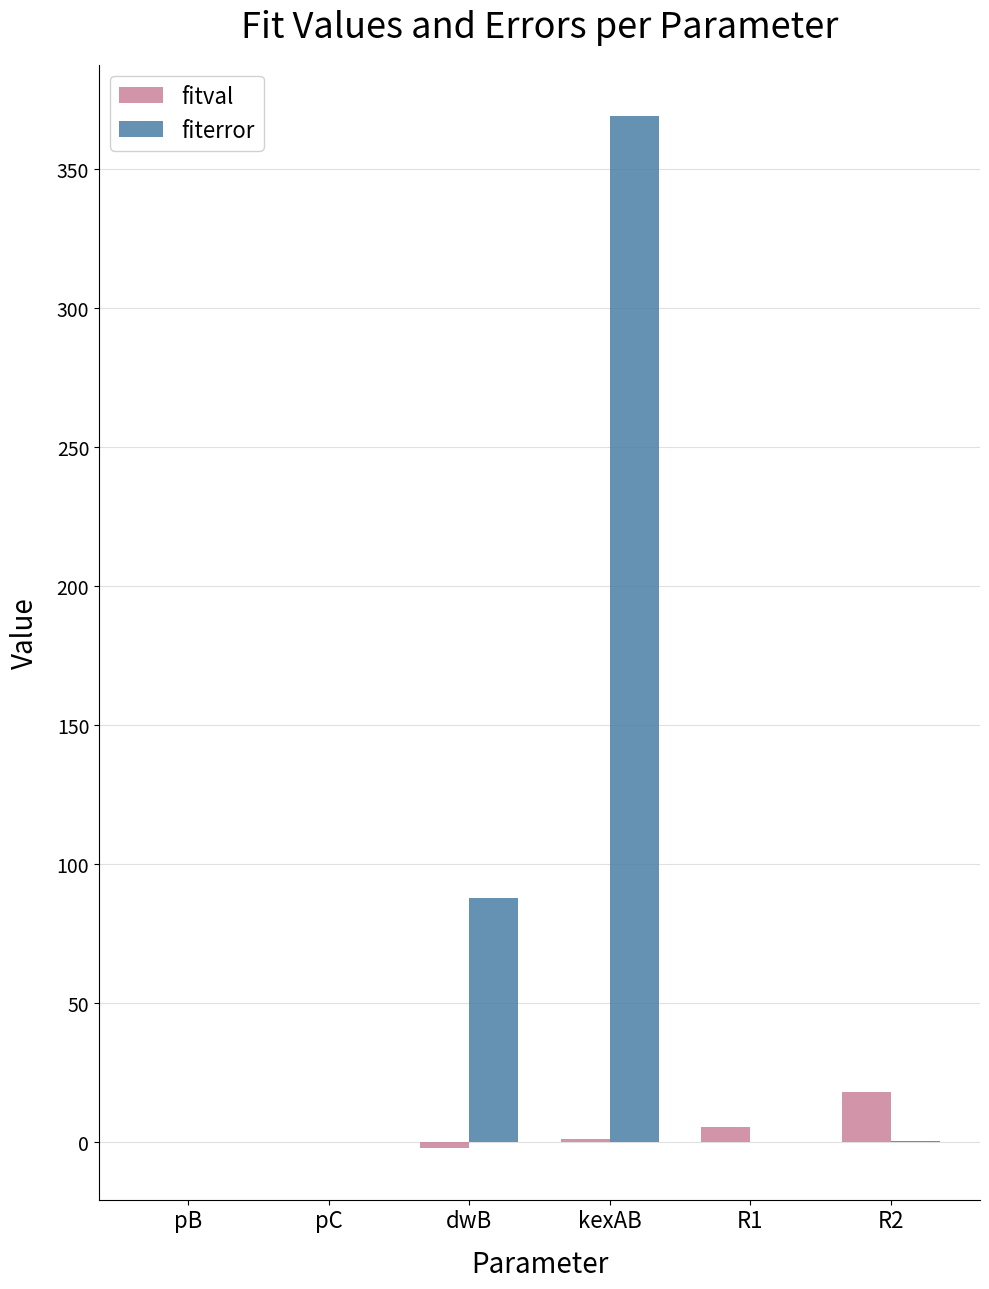

Which series has the largest range (max minus min)?

fiterror